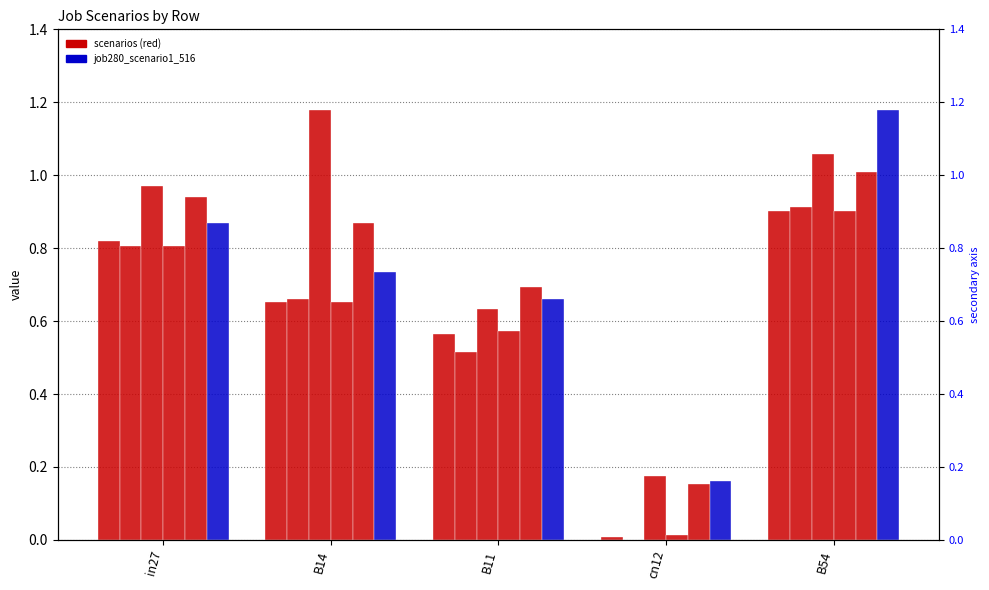

Between B11 and cn12, which series saw the biggest shift?

job276_scenario0_511